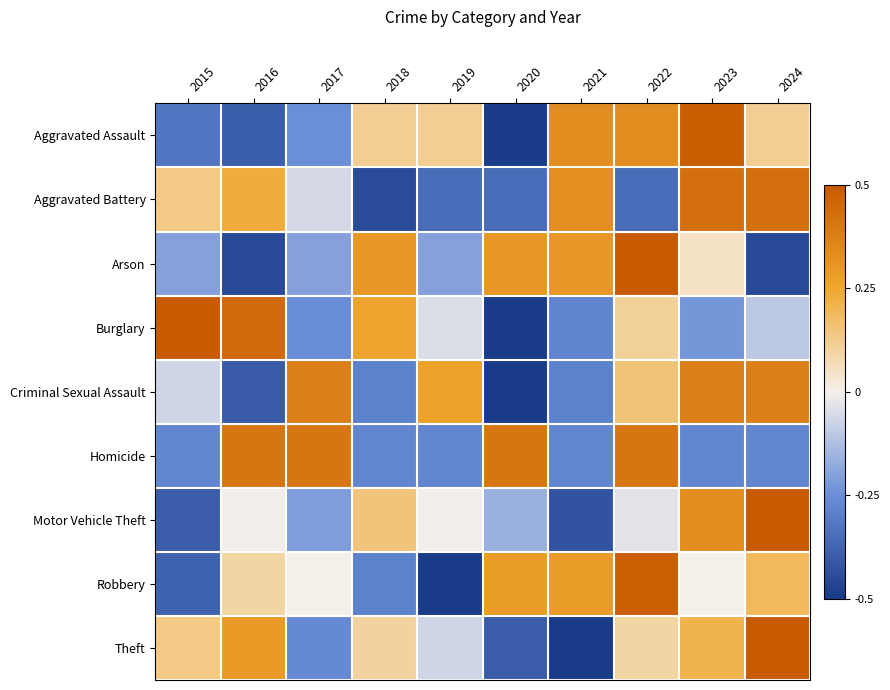

Rank the series at 2016 from lowest to highest value.

Arson, Criminal Sexual Assault, Aggravated Assault, Motor Vehicle Theft, Robbery, Aggravated Battery, Theft, Homicide, Burglary